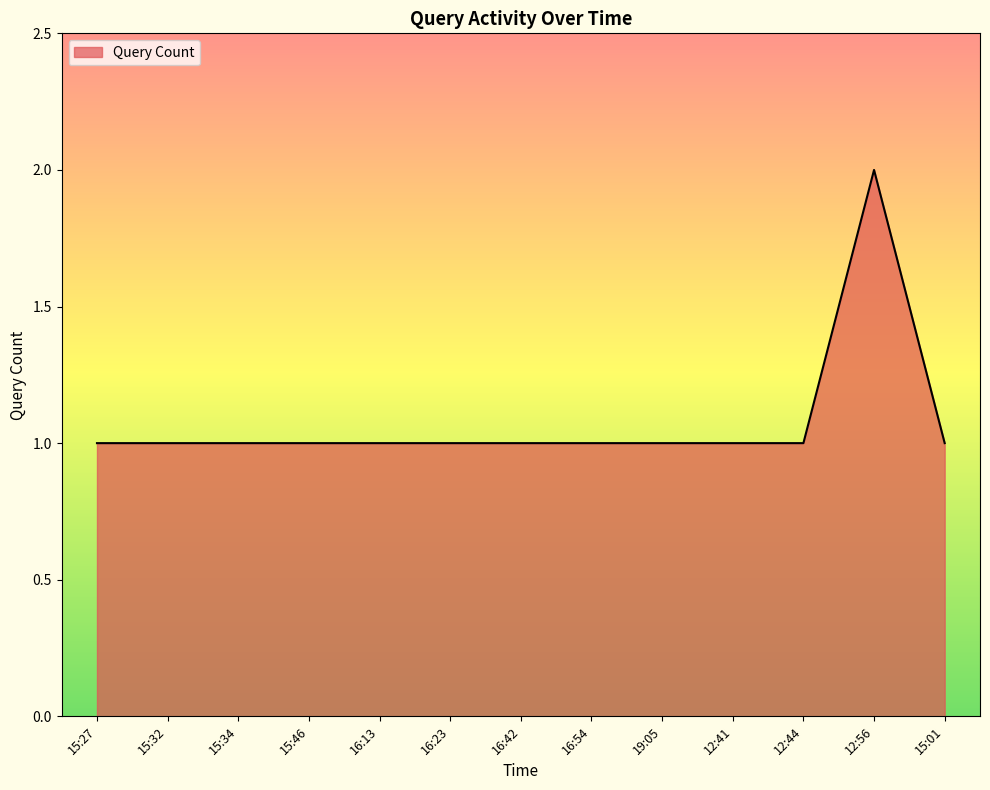

Reading right to left, extract all data points from this chart.

15:01=1	12:56=2	12:44=1	12:41=1	19:05=1	16:54=1	16:42=1	16:23=1	16:13=1	15:46=1	15:34=1	15:32=1	15:27=1